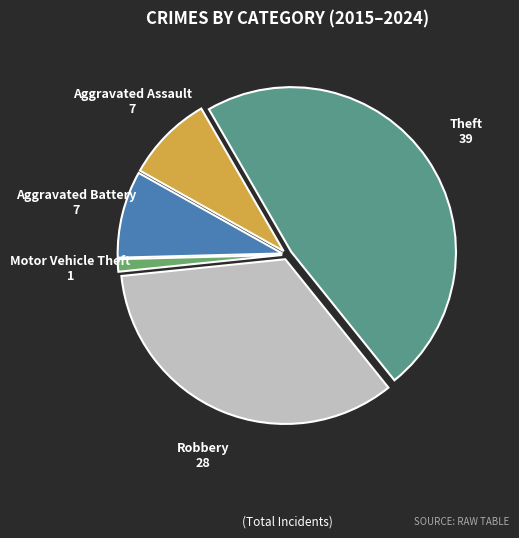

The Aggravated Battery slice represents 1% of the pie. True or false?

False